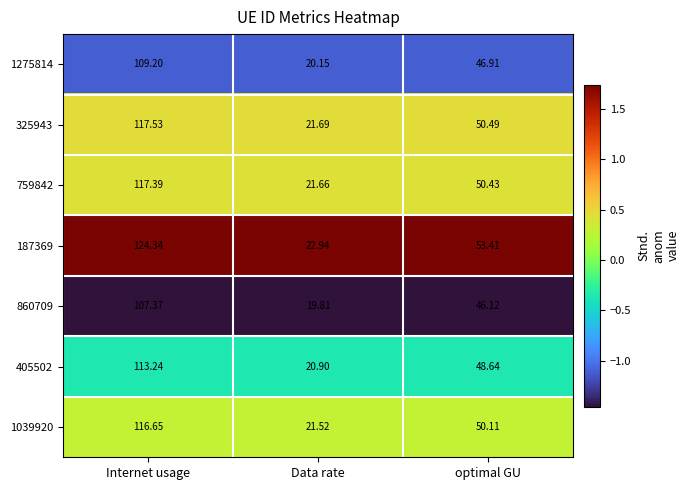

Between Data rate and optimal GU, which series saw the biggest shift?

187369